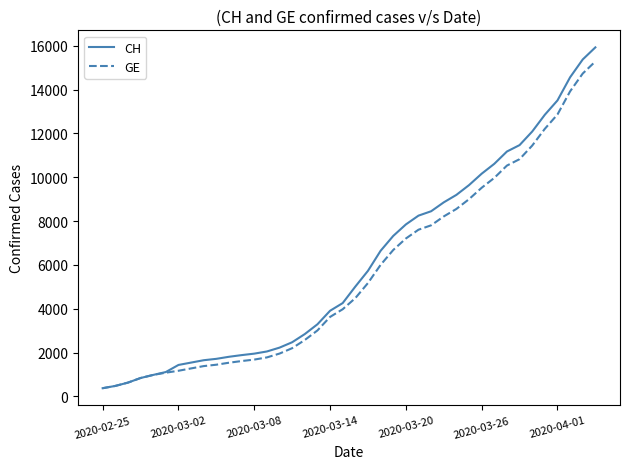

Which series has the largest range (max minus min)?

CH